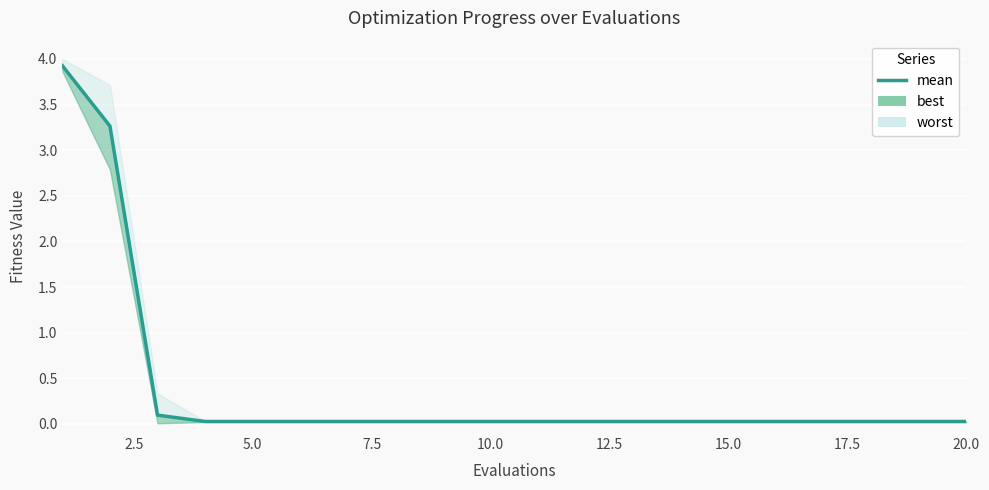

Reading left to right, list all the values displayed in this chart.

3.9	3.3	0.1	0.0	0.0	0.0	0.0	0.0	0.0	0.0	0.0	0.0	0.0	0.0	0.0	0.0	0.0	0.0	0.0	0.0